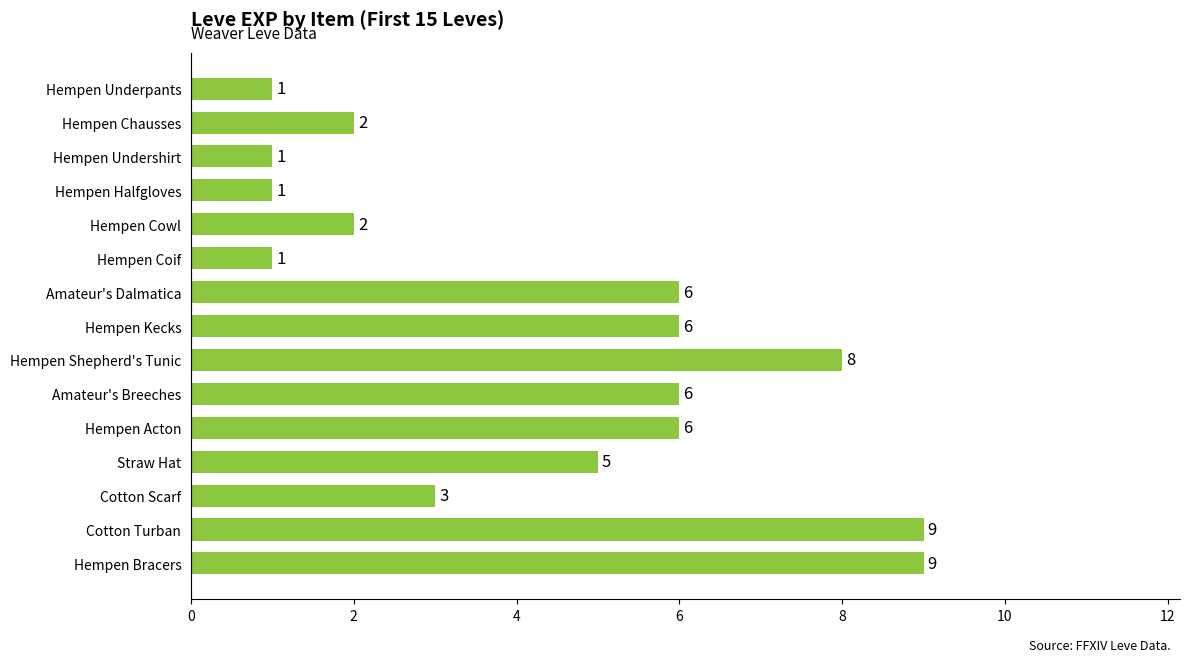

Reading bottom to top, what are all the values shown in this chart?

9	9	3	5	6	6	8	6	6	1	2	1	1	2	1